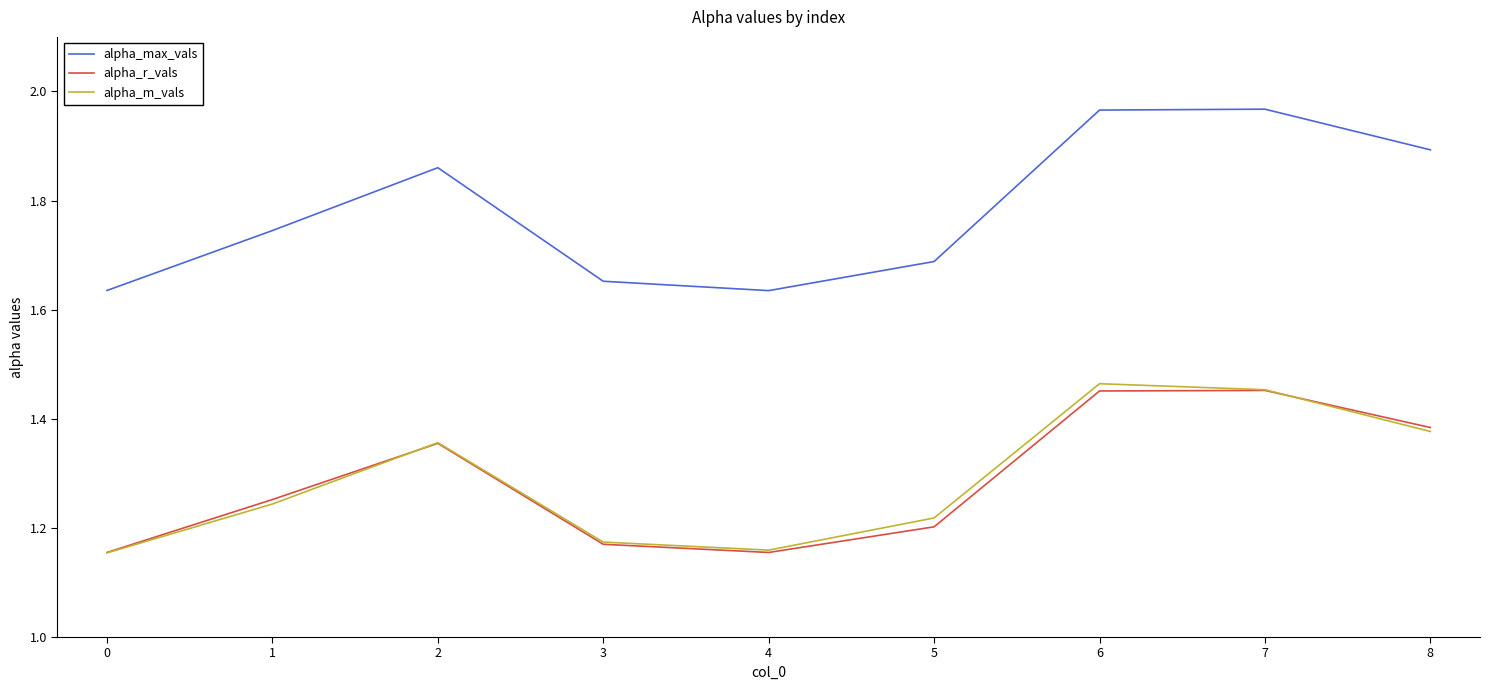

The value of alpha_r_vals at 6 is 2.3. True or false?

False